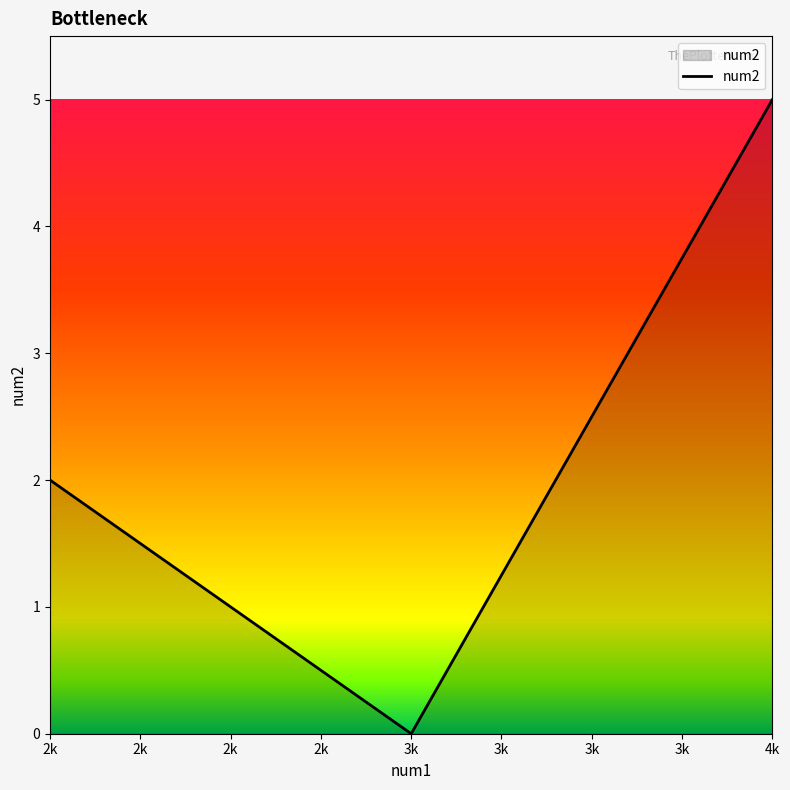

Which category has the lowest value across all series?

3k